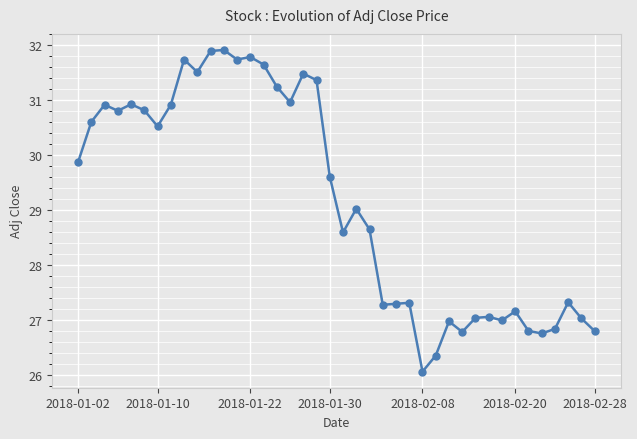

What is the value of the 11th point from the left?

31.9